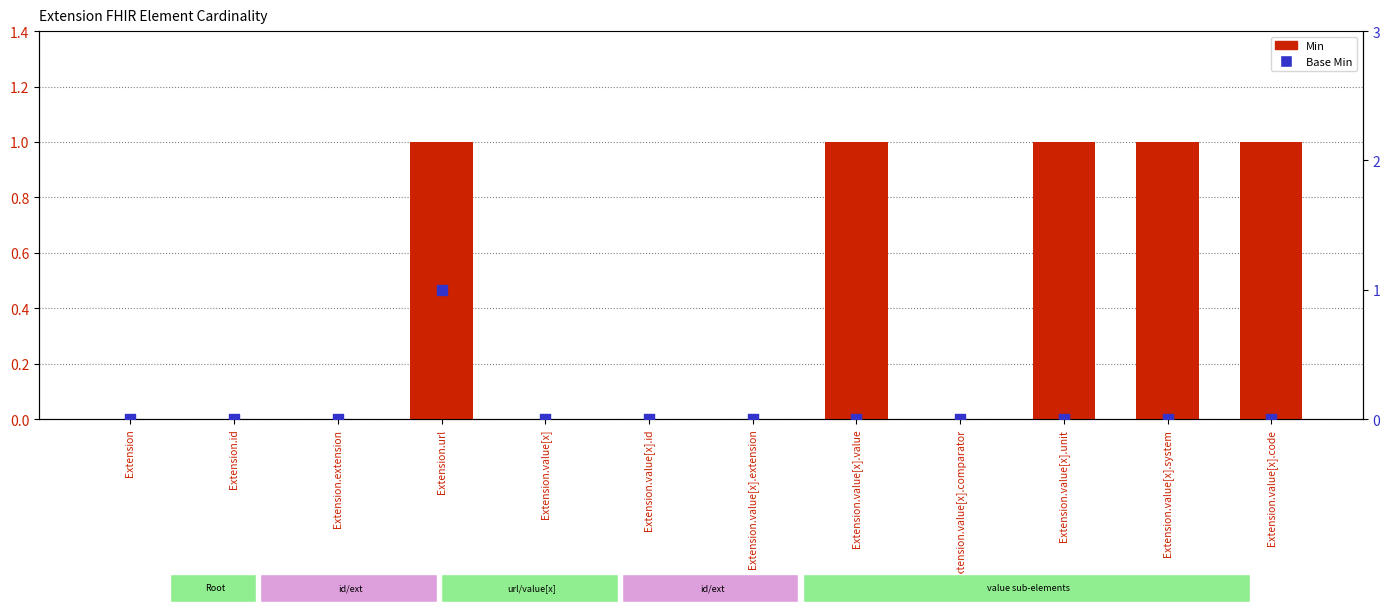

Is the value of Base Min at Extension.value[x].value greater than the value of Min at Extension.extension?

No